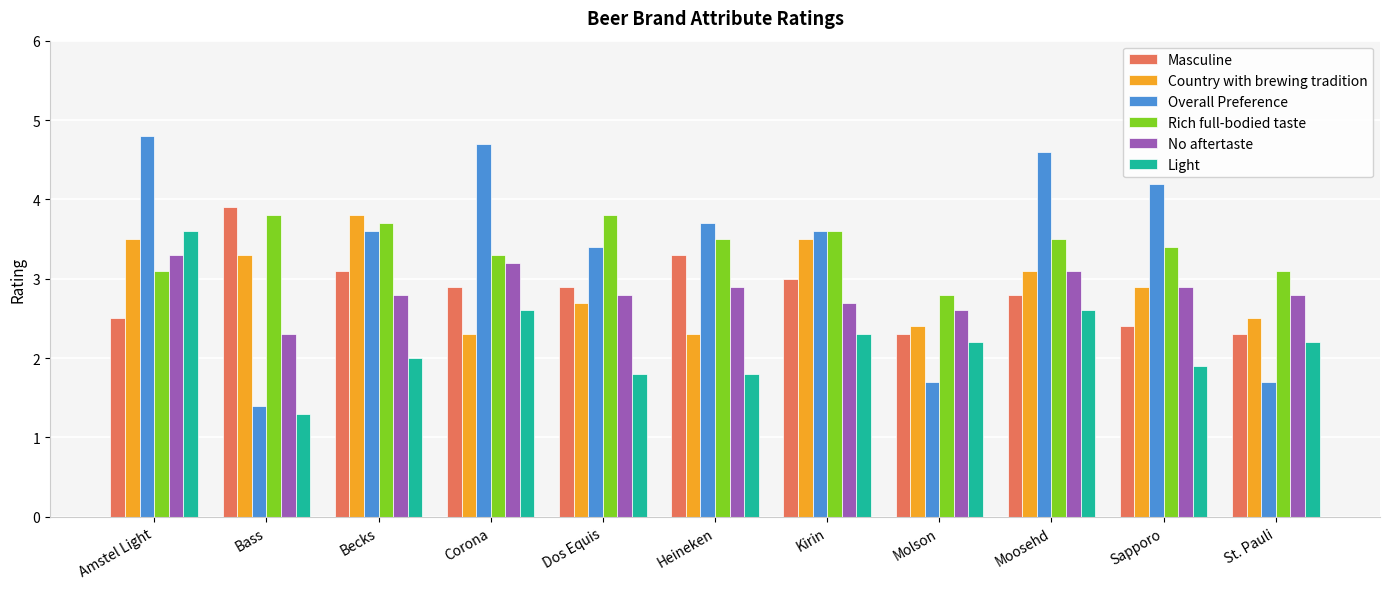

Is it true that Rich full-bodied taste equals 1.5 at Amstel Light?

False